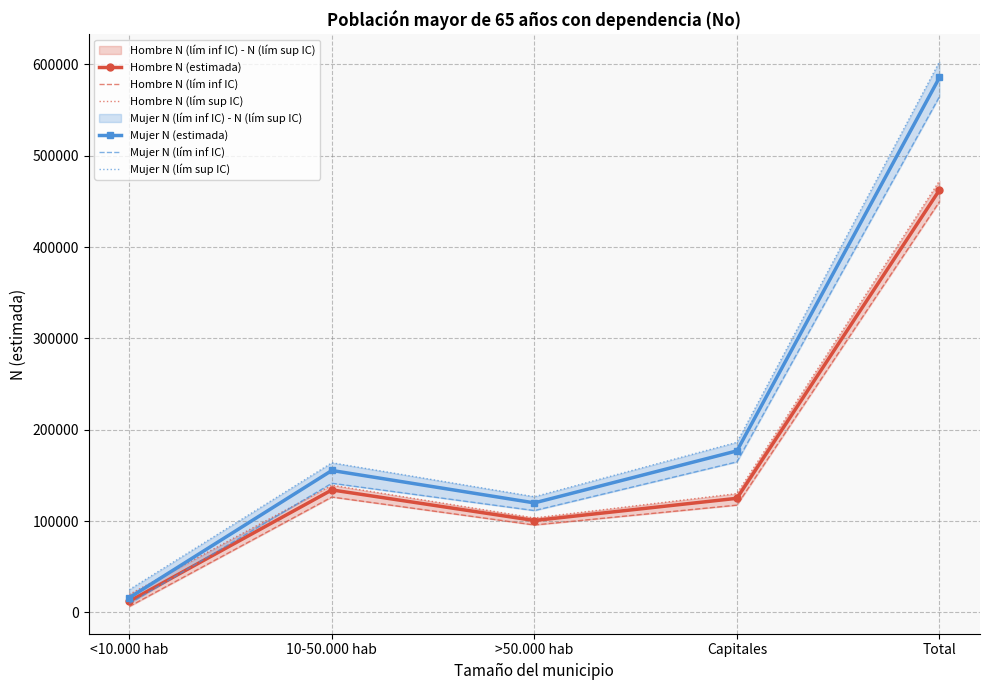

At which label does Mujer N (estimada) first exceed 155442?

Capitales